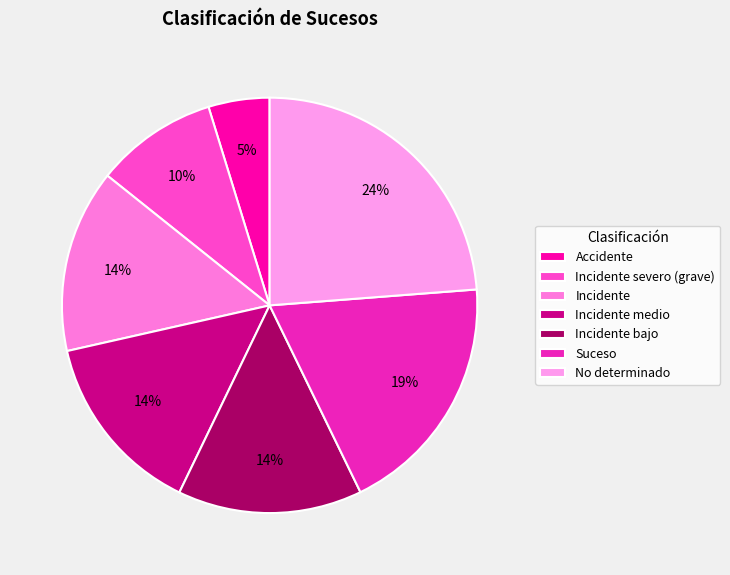

How many slices are in this pie chart?

7